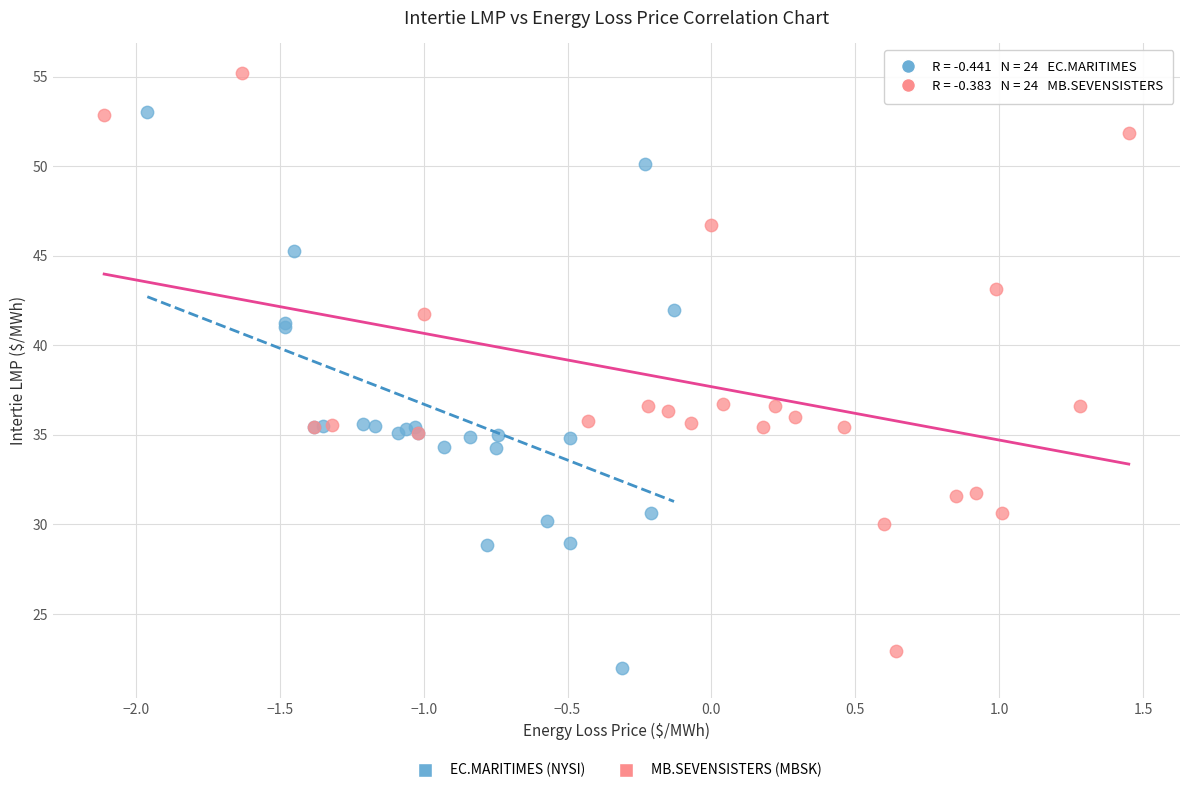

What are all the series names shown in the legend?

EC.MARITIMES (NYSI), MB.SEVENSISTERS (MBSK)